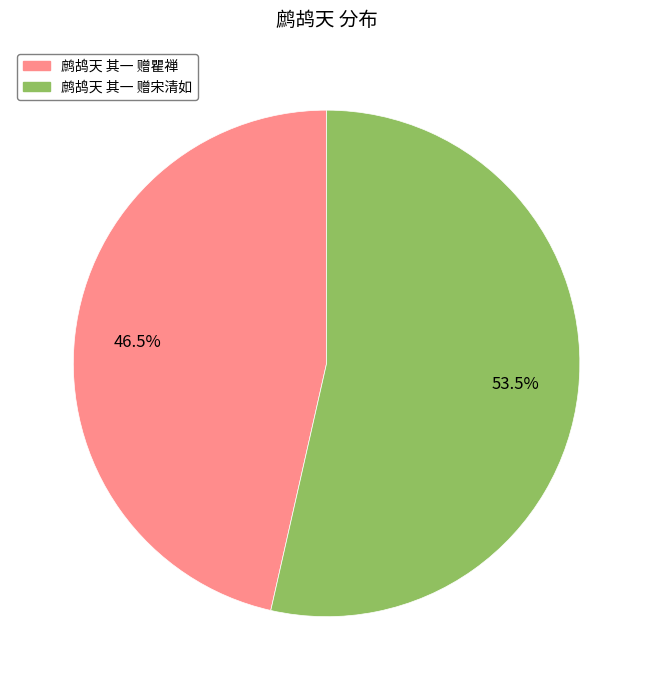

Count the number of slices in the pie.

2